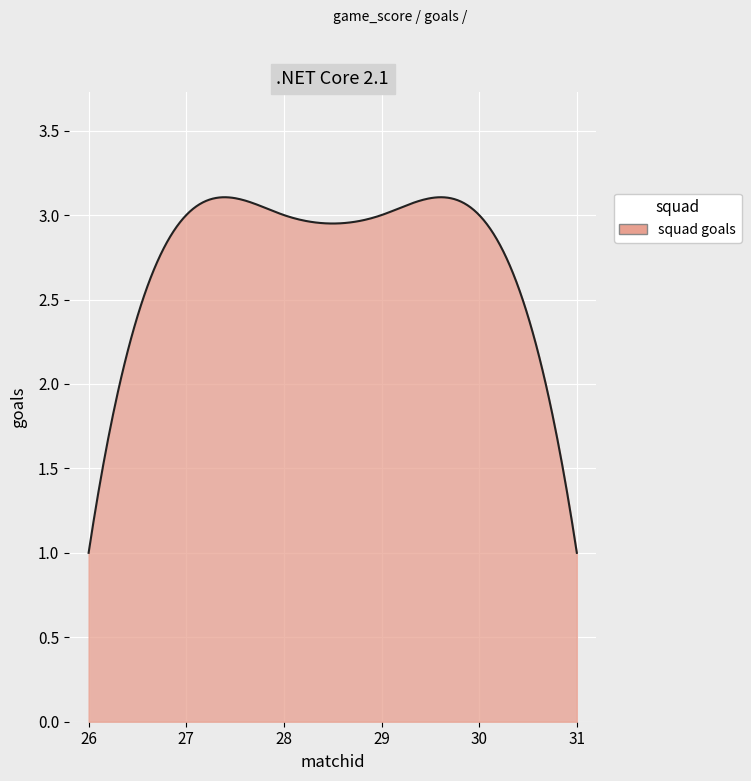

What is the minimum value shown in the chart?

1.0